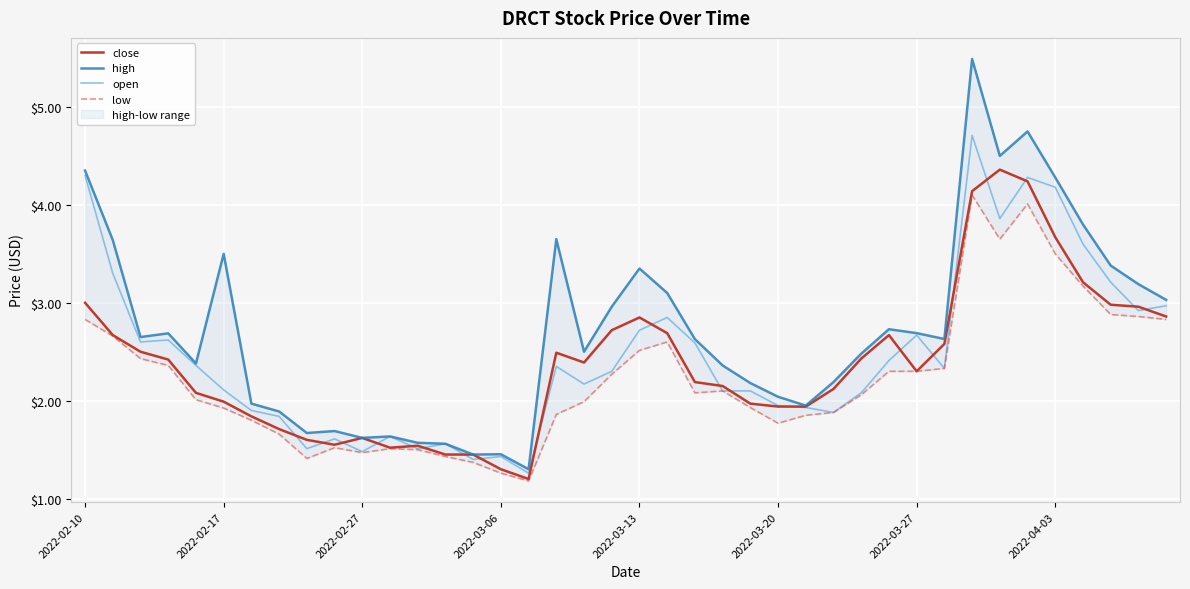

At how many categories does at least one series exceed 4?

5